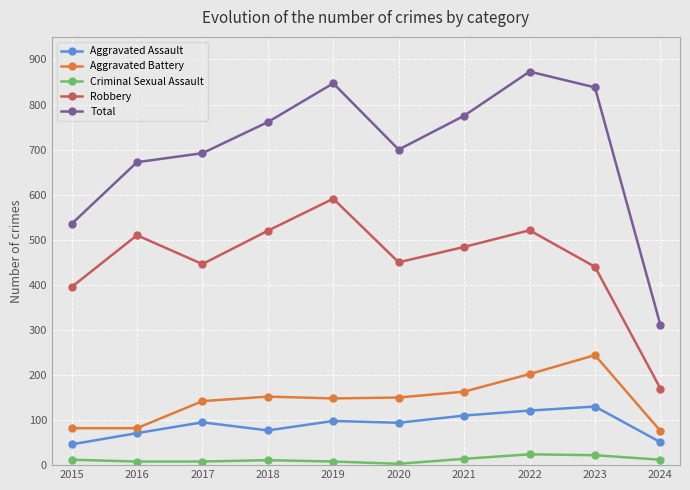

What value does the Aggravated Battery series have at 2019?

148